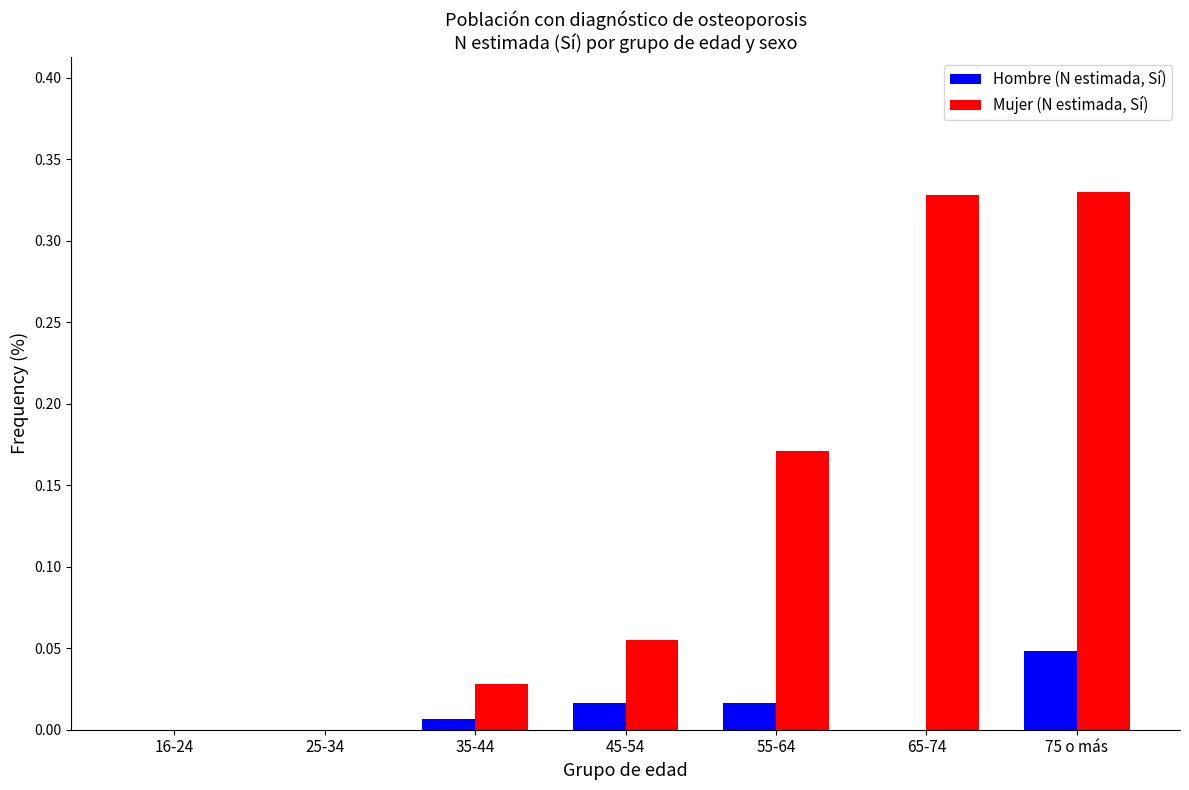

Between 35-44 and 55-64, which series saw the biggest shift?

Mujer (N estimada, Sí)